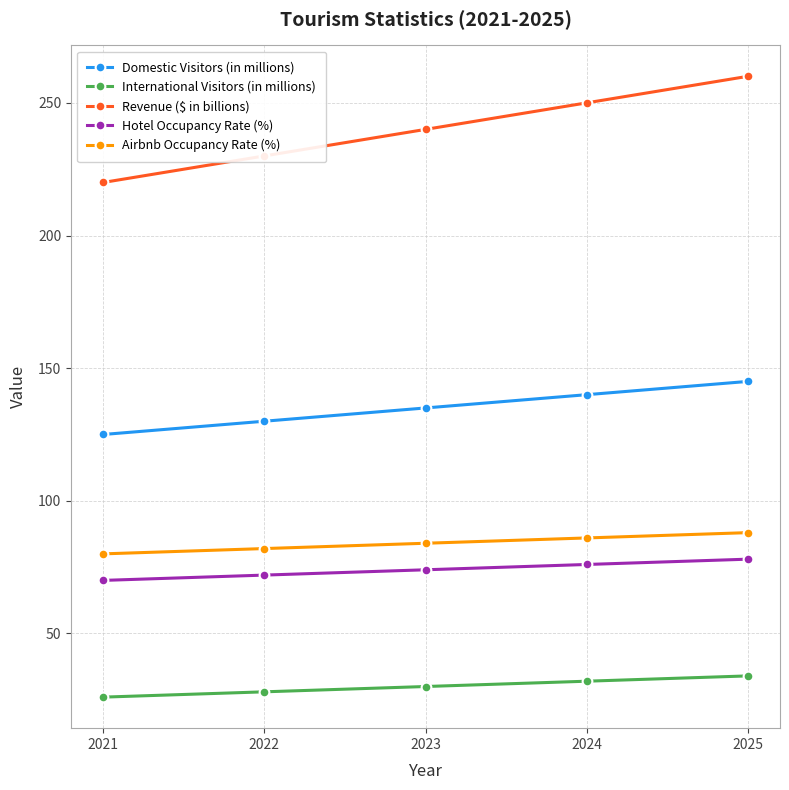

Which category has the highest value across all series?

2025